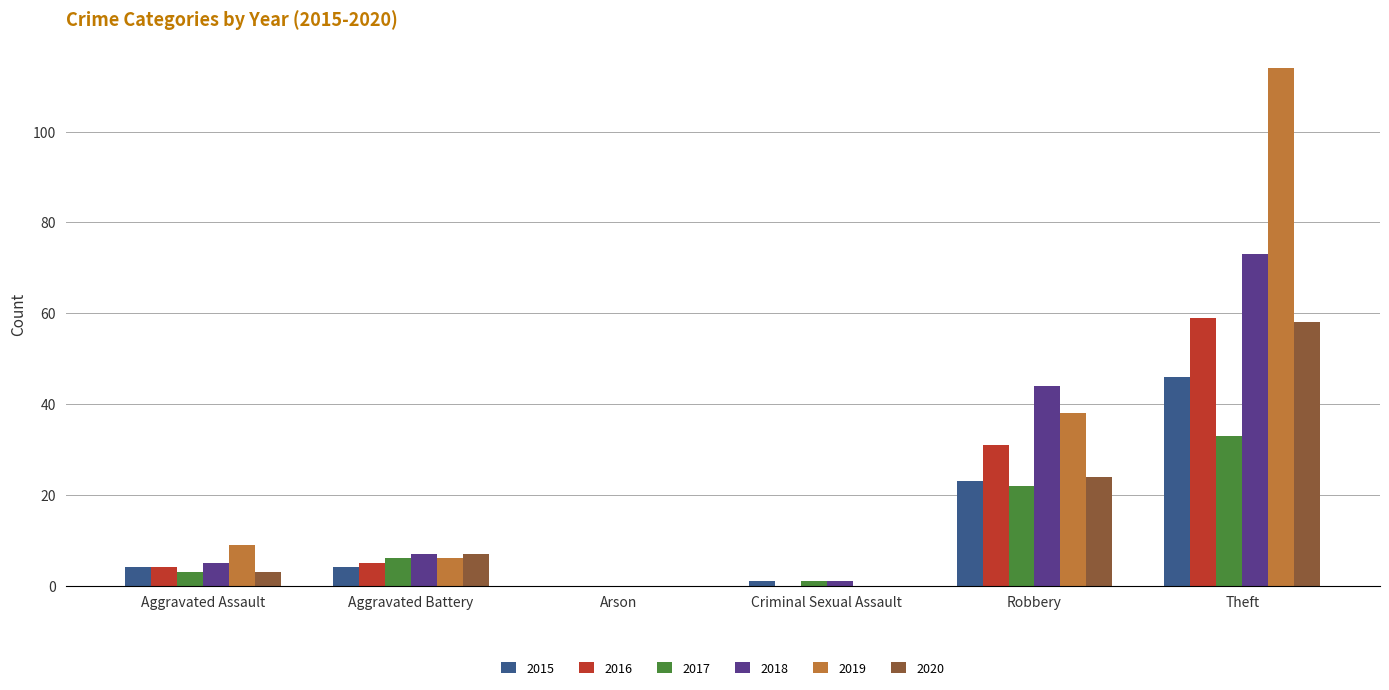

The 2015 series shows 46 at Theft. True or false?

True